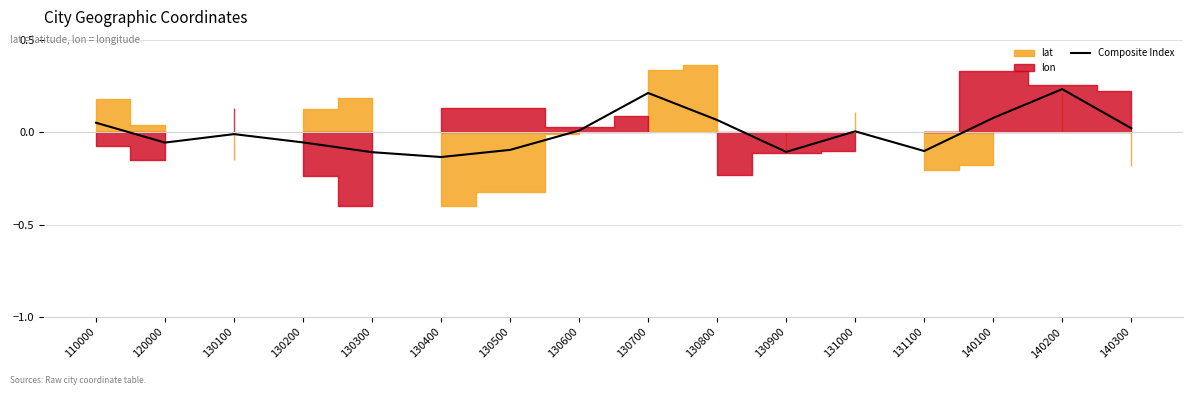

At which category does the data reach its first local valley?

120000